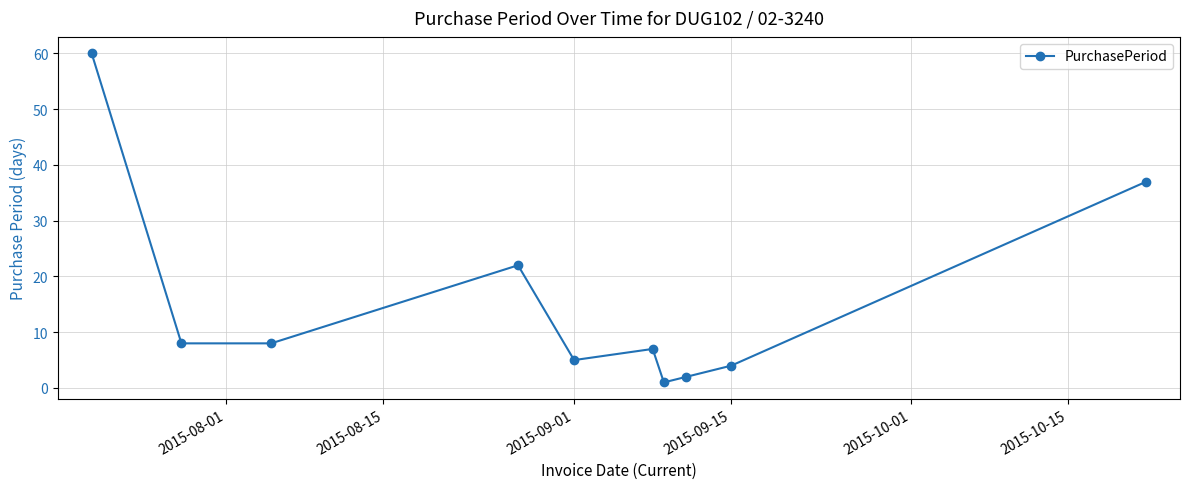

What is the smallest value displayed?

1